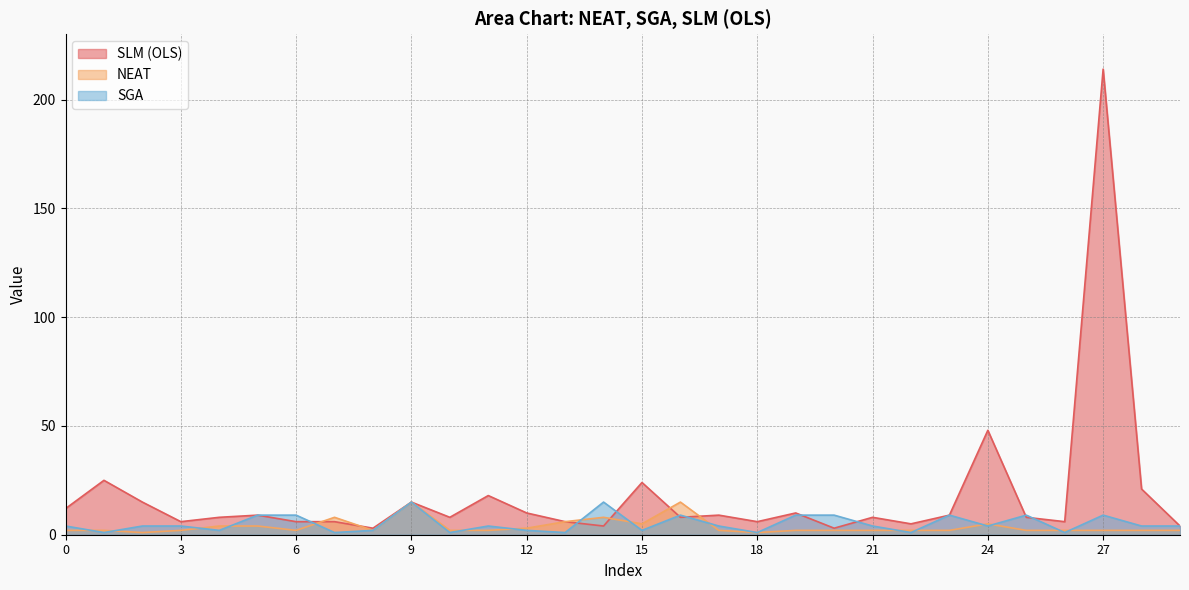

Reading left to right, what are all the values shown in this chart?

SLM (OLS): 0=12	1=25	2=15	3=6	4=8	5=9	6=6	7=6	8=3	9=15	10=8	11=18	12=10	13=6	14=4	15=24	16=8	17=9	18=6	19=10	20=3	21=8	22=5	23=9	24=48	25=8	26=6	27=214	28=21	29=4
NEAT: 0=2	1=2	2=1	3=2	4=4	5=4	6=2	7=8	8=2	9=15	10=2	11=2	12=3	13=6	14=8	15=5	16=15	17=2	18=1	19=2	20=2	21=2	22=2	23=2	24=5	25=2	26=2	27=2	28=2	29=2
SGA: 0=4	1=1	2=4	3=4	4=2	5=9	6=9	7=1	8=2	9=15	10=1	11=4	12=2	13=1	14=15	15=2	16=9	17=4	18=1	19=9	20=9	21=4	22=1	23=9	24=4	25=9	26=1	27=9	28=4	29=4